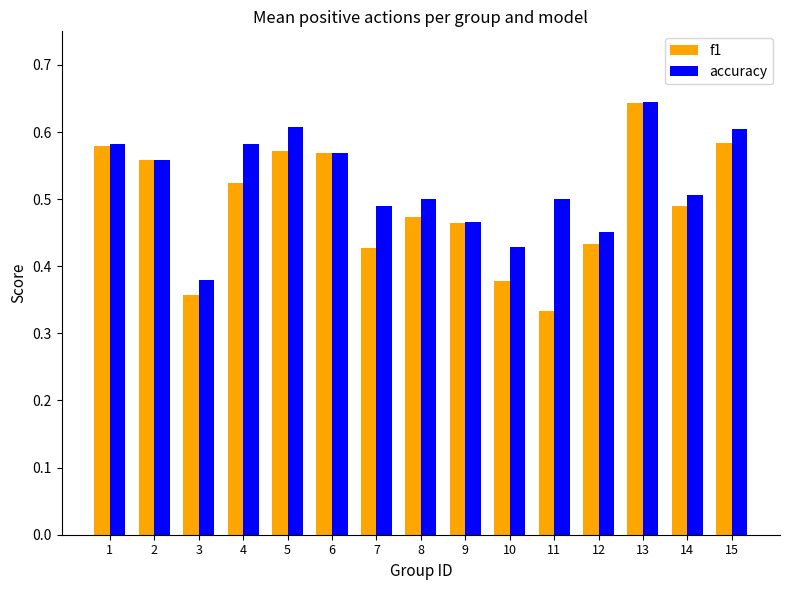

At which label does f1 reach its minimum?

11